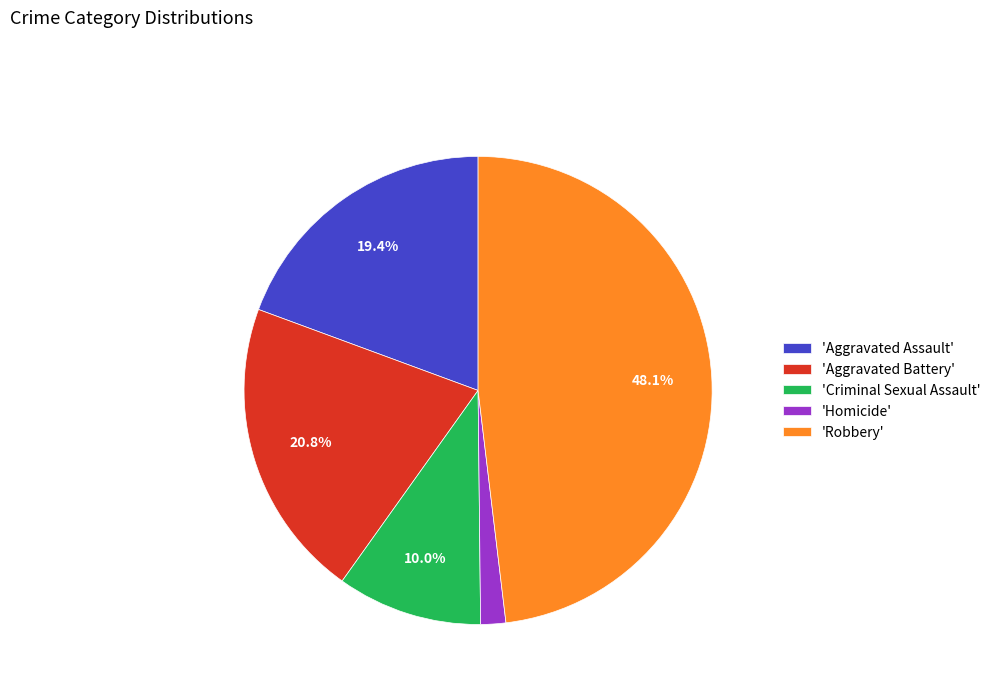

Is the sum of 'Homicide' and 'Aggravated Battery' greater than half?

No